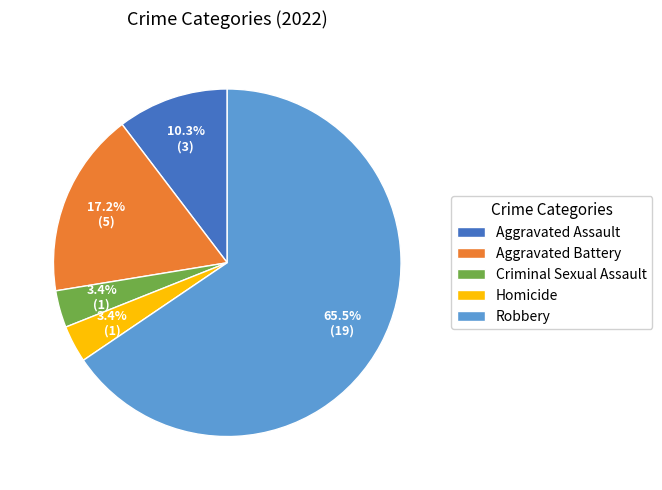

Which has a higher value, Aggravated Battery or Aggravated Assault?

Aggravated Battery